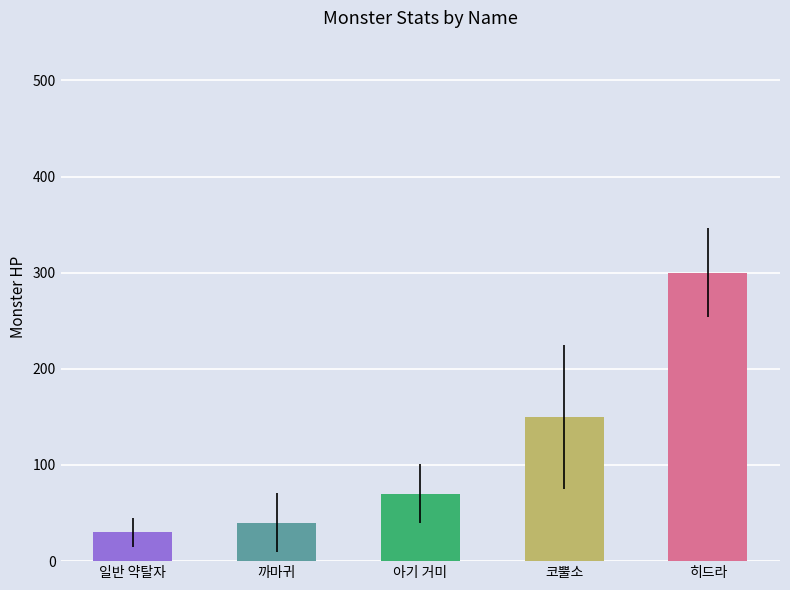

Reading left to right, transcribe all the data shown in this chart.

일반 약탈자=30	까마귀=40	아기 거미=70	코뿔소=150	히드라=300